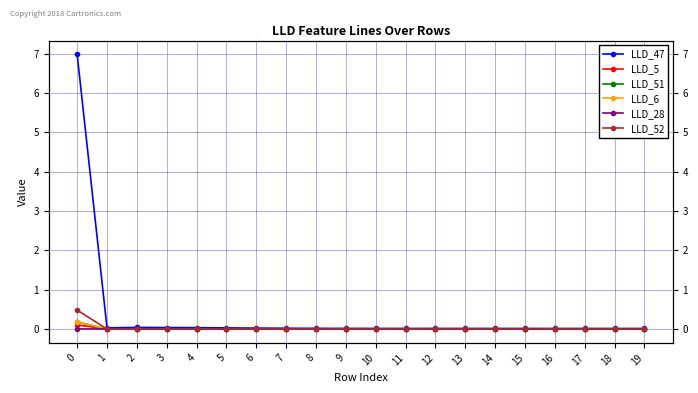

Reading left to right, transcribe all the data shown in this chart.

LLD_47: 7.0	0.0	0.0	0.0	0.0	0.0	0.0	0.0	0.0	0.0	0.0	0.0	0.0	0.0	0.0	0.0	0.0	0.0	0.0	0.0
LLD_5: 0.1	-0.0	-0.0	-0.0	0.0	0.0	0.0	0.0	0.0	0.0	0.0	0.0	0.0	0.0	0.0	0.0	0.0	0.0	0.0	0.0
LLD_51: 0.2	-0.0	0.0	0.0	-0.0	-0.0	-0.0	-0.0	-0.0	0.0	0.0	0.0	0.0	0.0	0.0	0.0	0.0	0.0	0.0	0.0
LLD_6: 0.2	0.0	0.0	0.0	-0.0	-0.0	-0.0	-0.0	-0.0	-0.0	-0.0	-0.0	-0.0	-0.0	-0.0	-0.0	-0.0	-0.0	-0.0	-0.0
LLD_28: 0.0	0.0	0.0	-0.0	-0.0	0.0	0.0	0.0	0.0	0.0	0.0	0.0	0.0	0.0	0.0	0.0	0.0	0.0	0.0	0.0
LLD_52: 0.5	-0.0	-0.0	-0.0	-0.0	-0.0	-0.0	-0.0	-0.0	-0.0	-0.0	-0.0	-0.0	-0.0	-0.0	-0.0	-0.0	-0.0	-0.0	-0.0